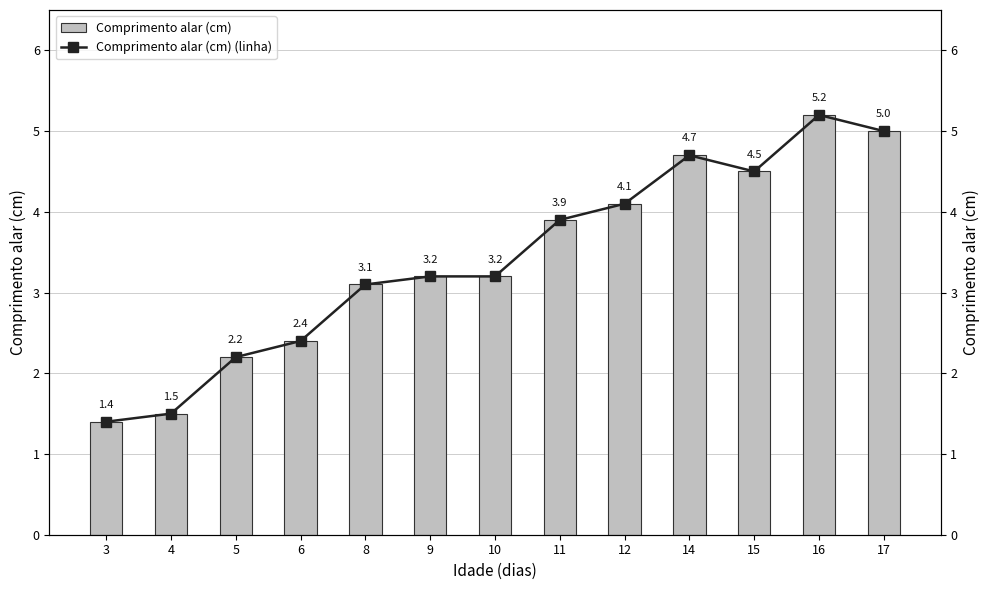

The value of Comprimento alar (cm) (linha) at 8 is 3.1. True or false?

True